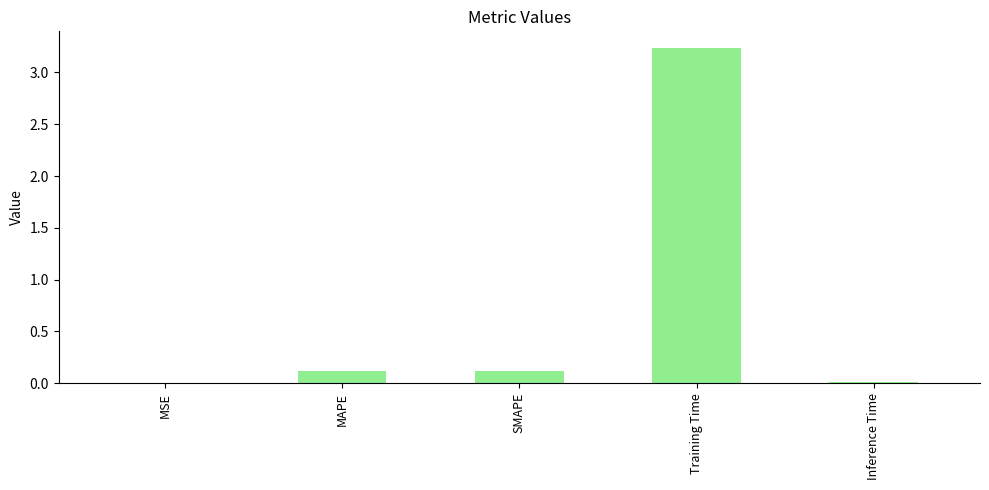

At which category does the chart reach its peak across all series?

Training Time